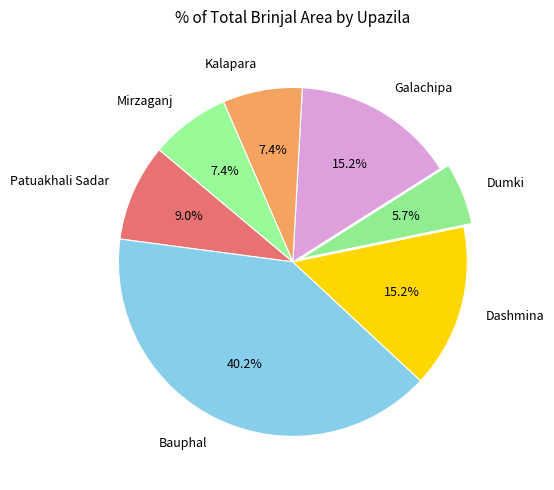

Does Bauphal represent more than half of the total?

No